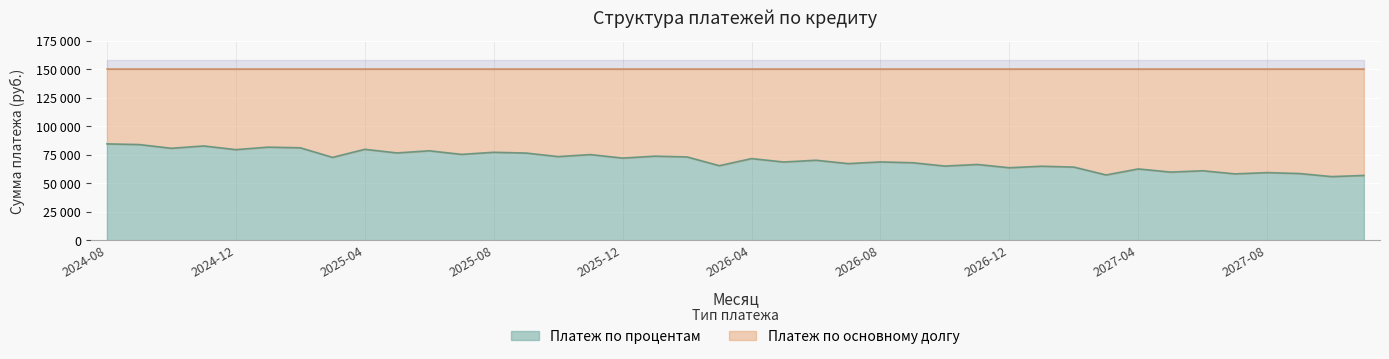

What is the label of the 18th point from the right?

2026-06